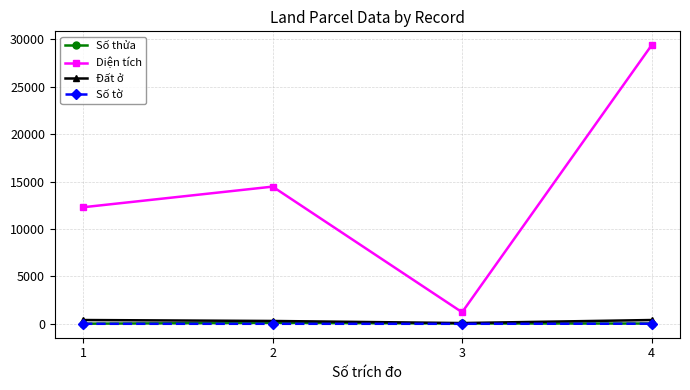

What is the difference between the maximum and minimum values in the Đất ở series?

320.0